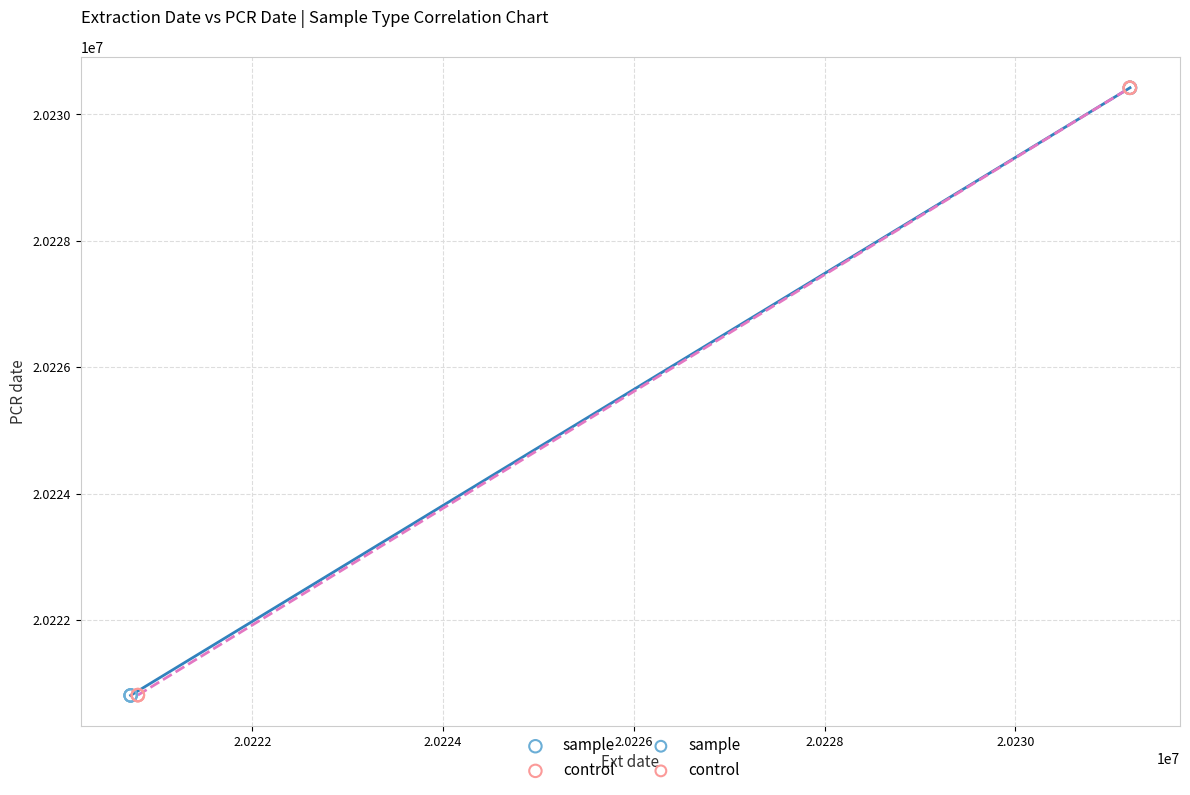

Which series has the widest spread of Y values?

sample